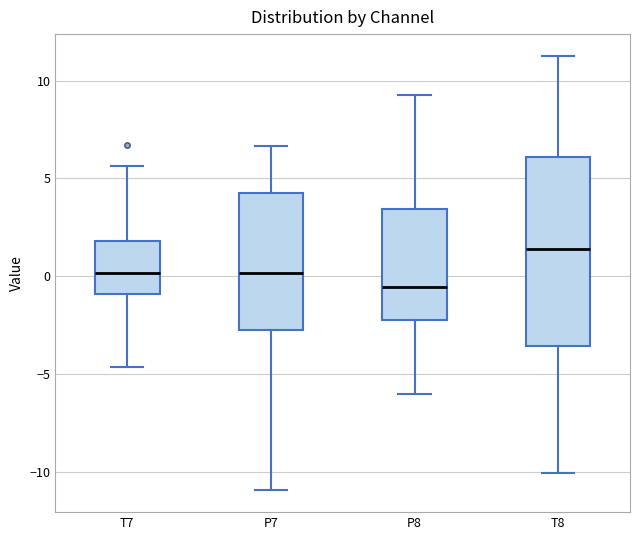

Where is the lower edge of the box for P7 on the y-axis? The values are not printed on the chart, so give them approximately, as read against the axis.

-2.5